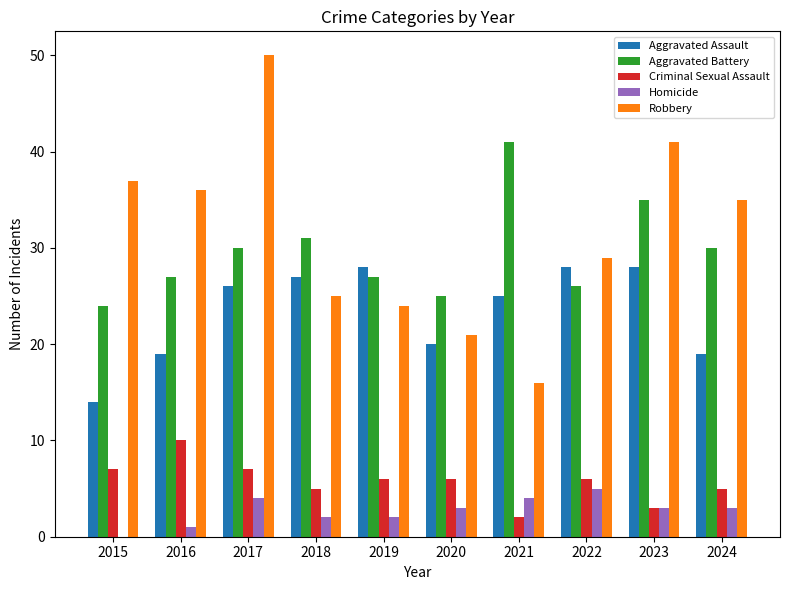

Where is Robbery nearest to the value 33?

2024